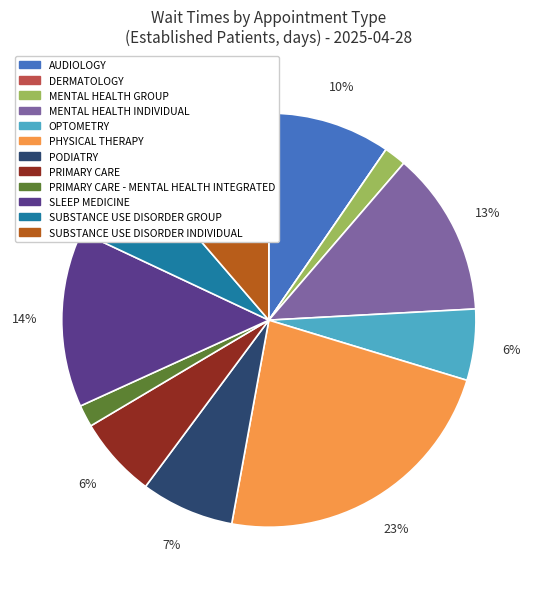

Does any single category account for the majority?

No